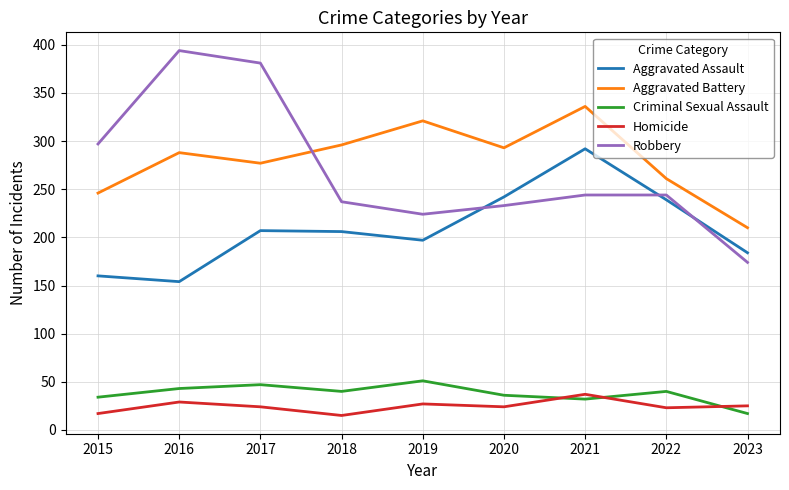

Rank the series by their maximum value, from highest to lowest.

Robbery, Aggravated Battery, Aggravated Assault, Criminal Sexual Assault, Homicide